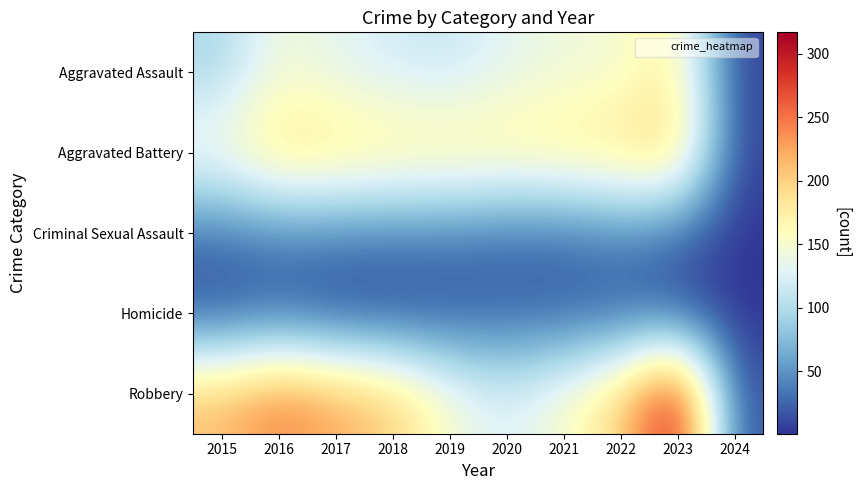

At how many categories does at least one series exceed 160?

9